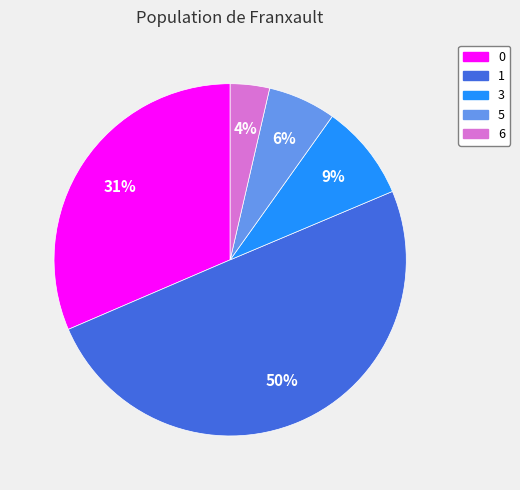

How many segments does this pie chart have?

5